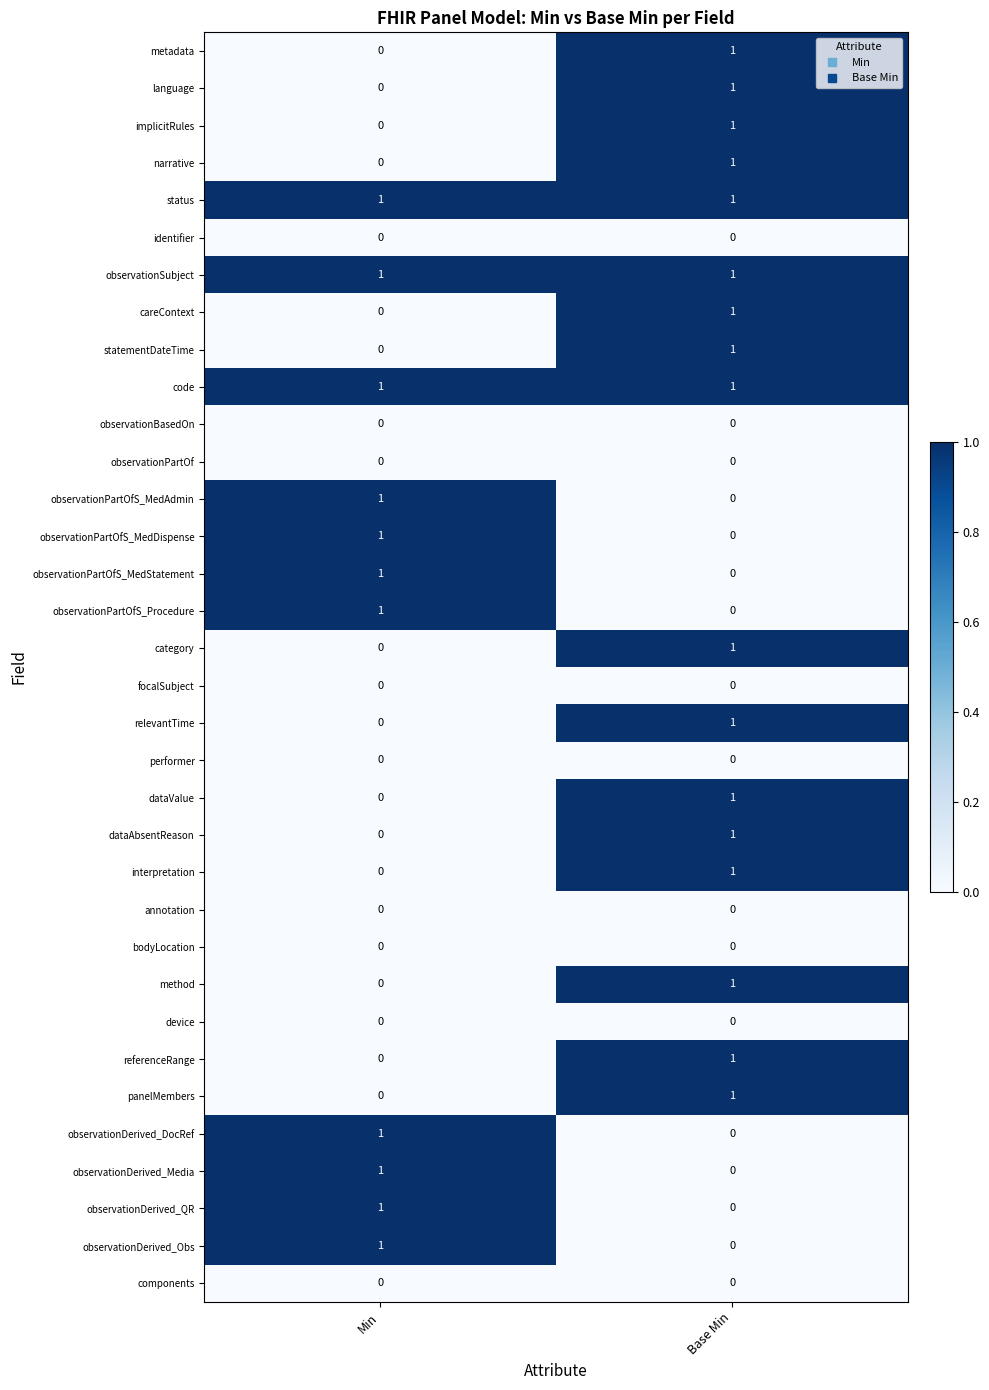

Is it true that dataAbsentReason equals 0 at Min?

True